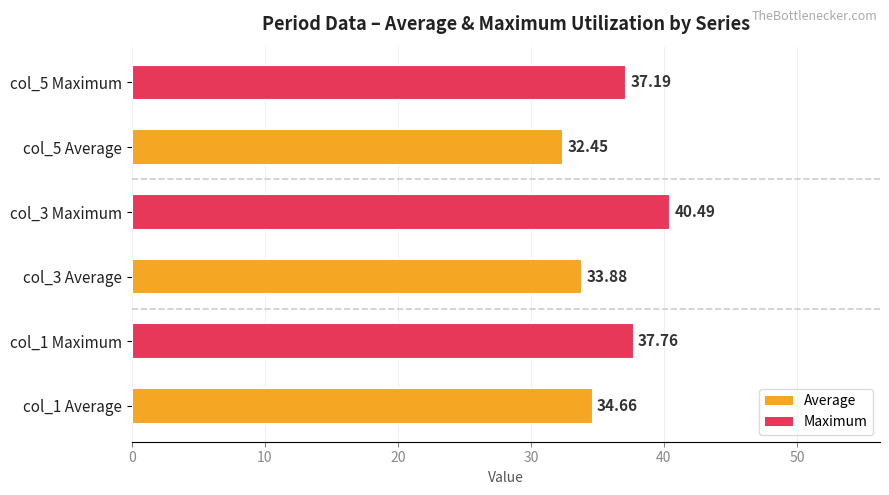

How many bars are there in total?

6